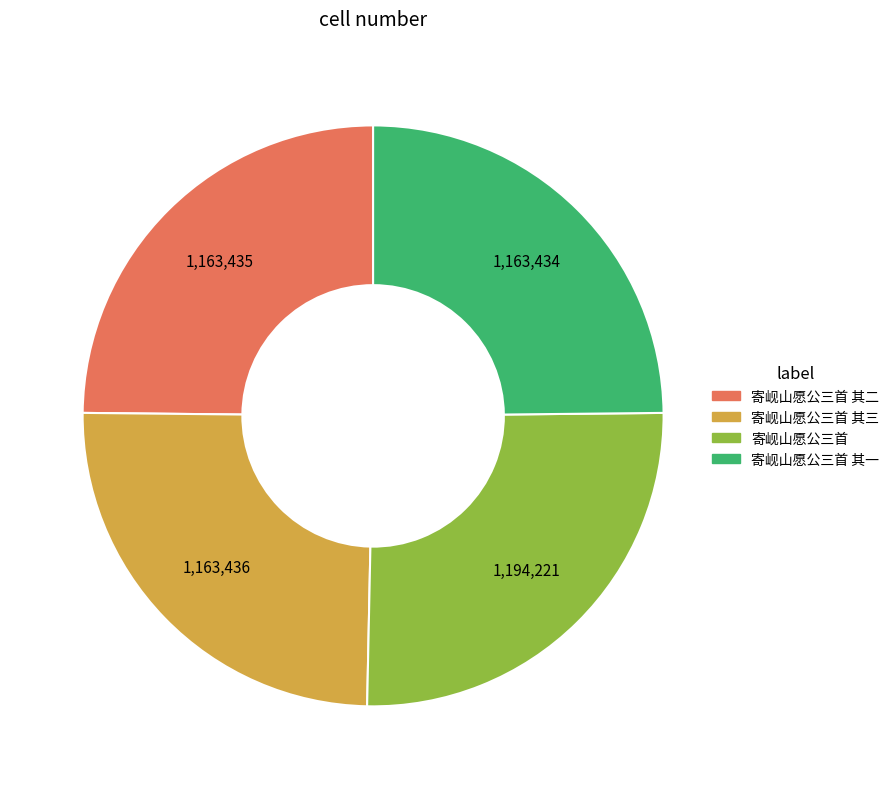

The 寄岘山愿公三首 slice represents 34% of the pie. True or false?

False